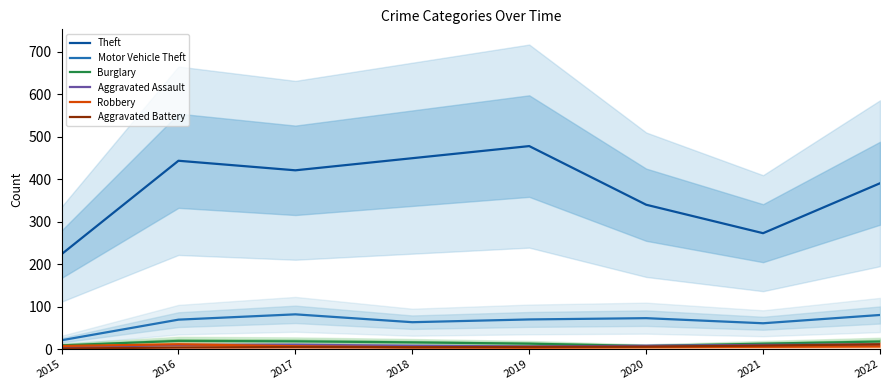

At which category does Robbery reach its first local valley?

2019